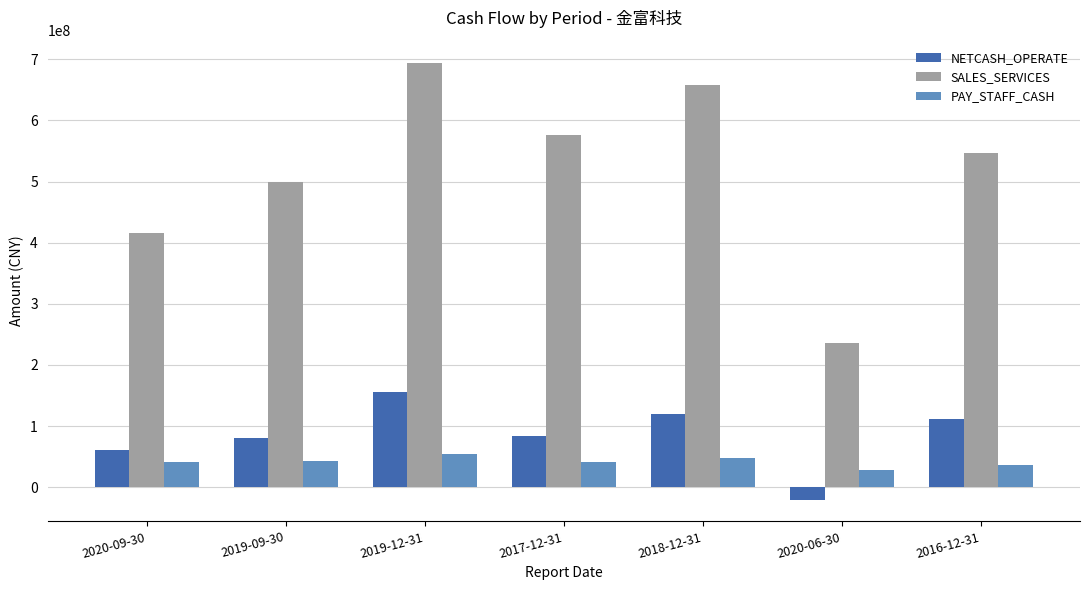

Between 2020-09-30 and 2020-06-30, which series saw the biggest shift?

SALES_SERVICES